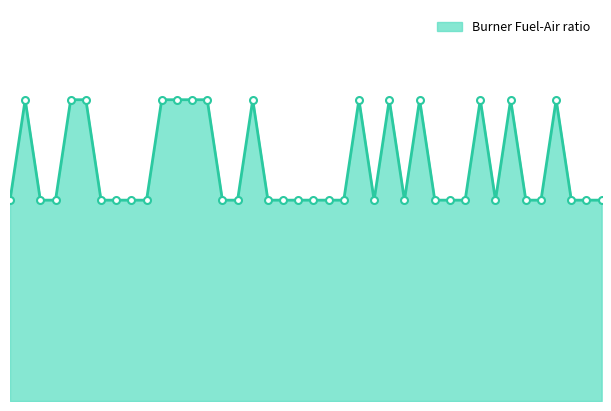

What is the difference between the maximum and minimum values?

10